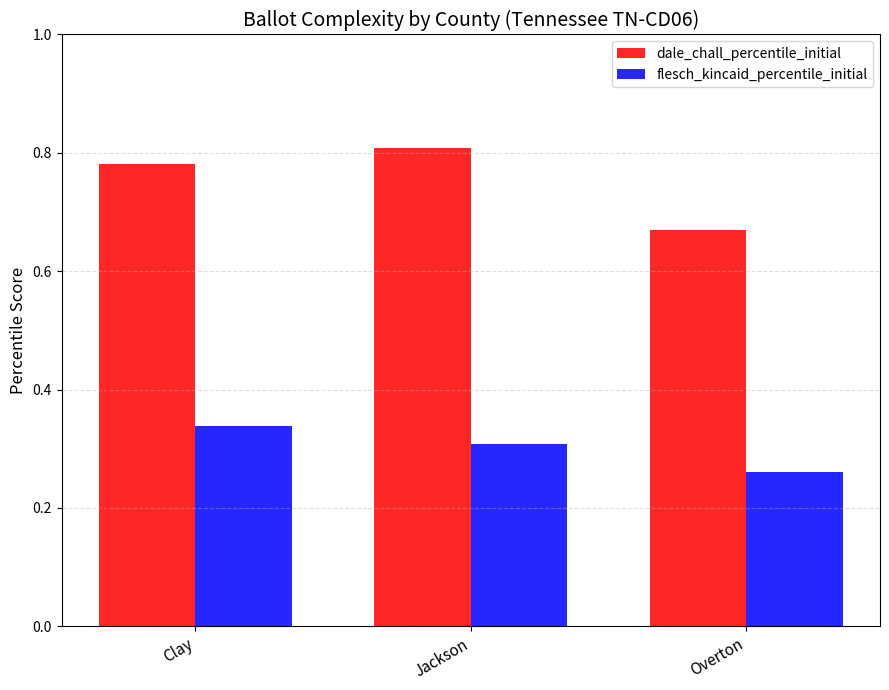

The flesch_kincaid_percentile_initial series shows 0.1 at Clay. True or false?

False